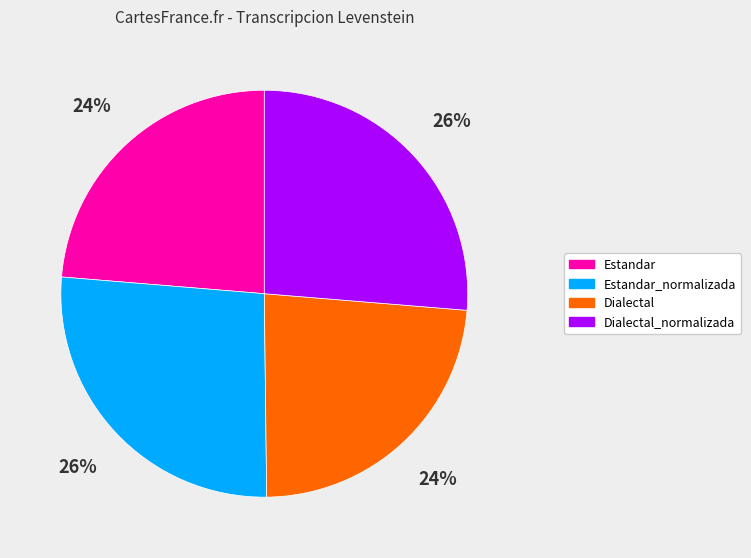

Which has a higher value, Dialectal or Dialectal_normalizada?

Dialectal_normalizada